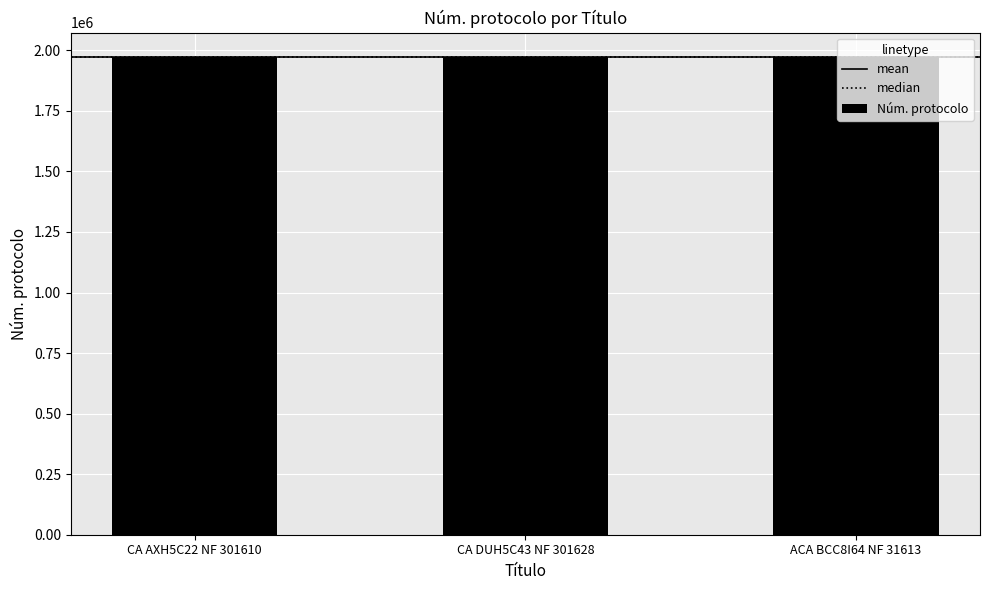

Count the number of categories in the chart.

3